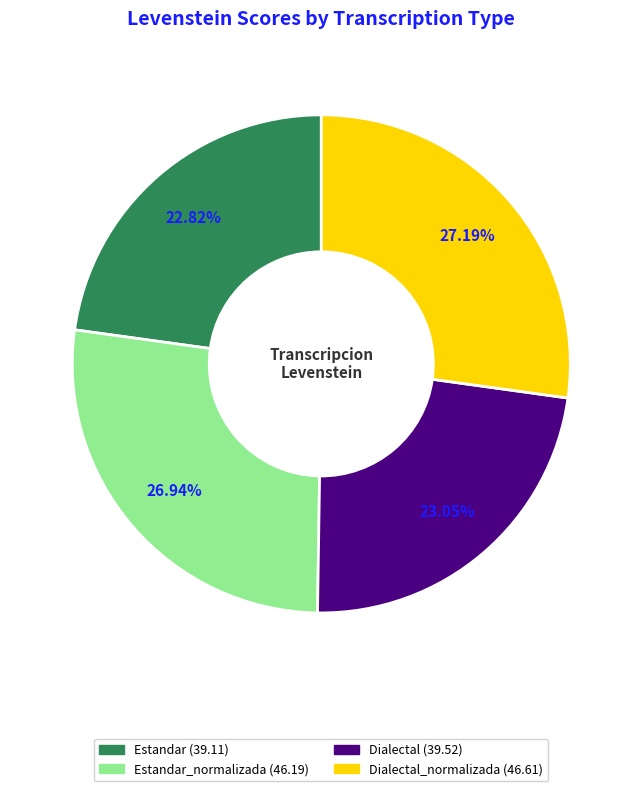

Does any single category account for the majority?

No